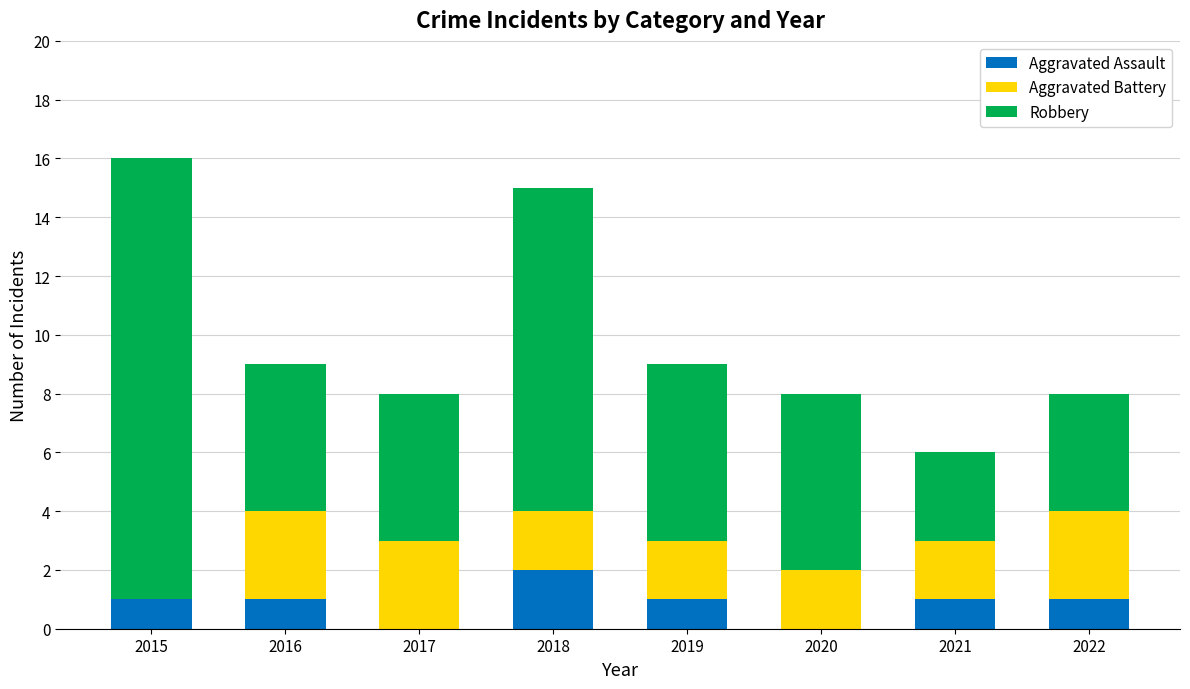

Is it true that Aggravated Assault equals 0 at 2017?

True